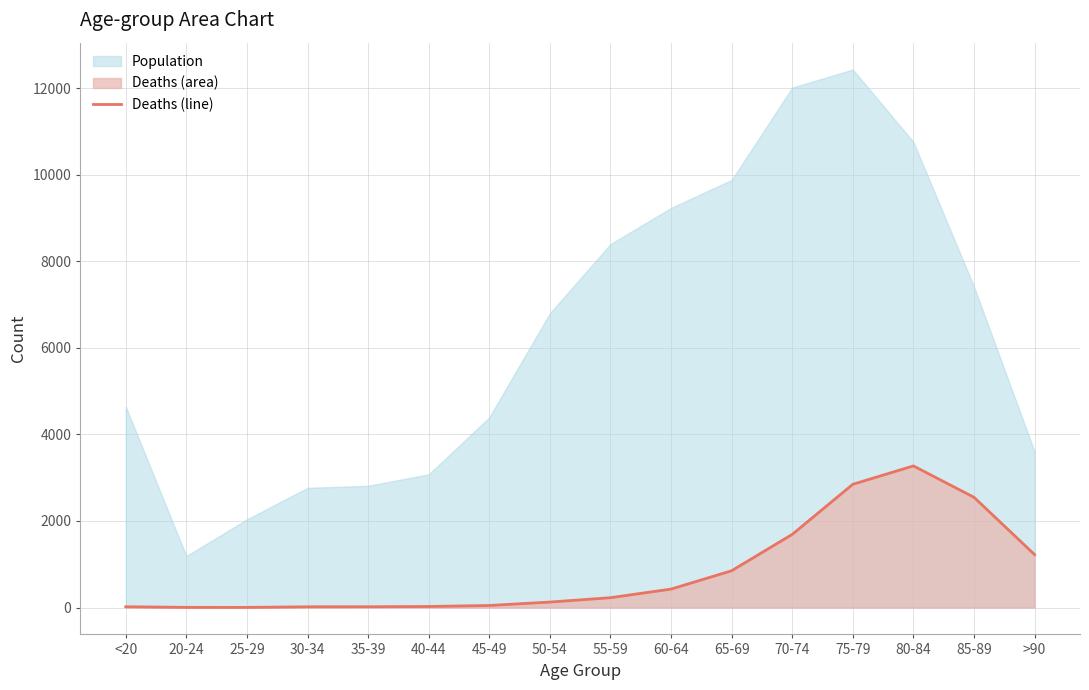

Reading left to right, what are all the values shown in this chart?

18	4	3	17	18	24	47	126	227	426	850	1690	2848	3273	2548	1224